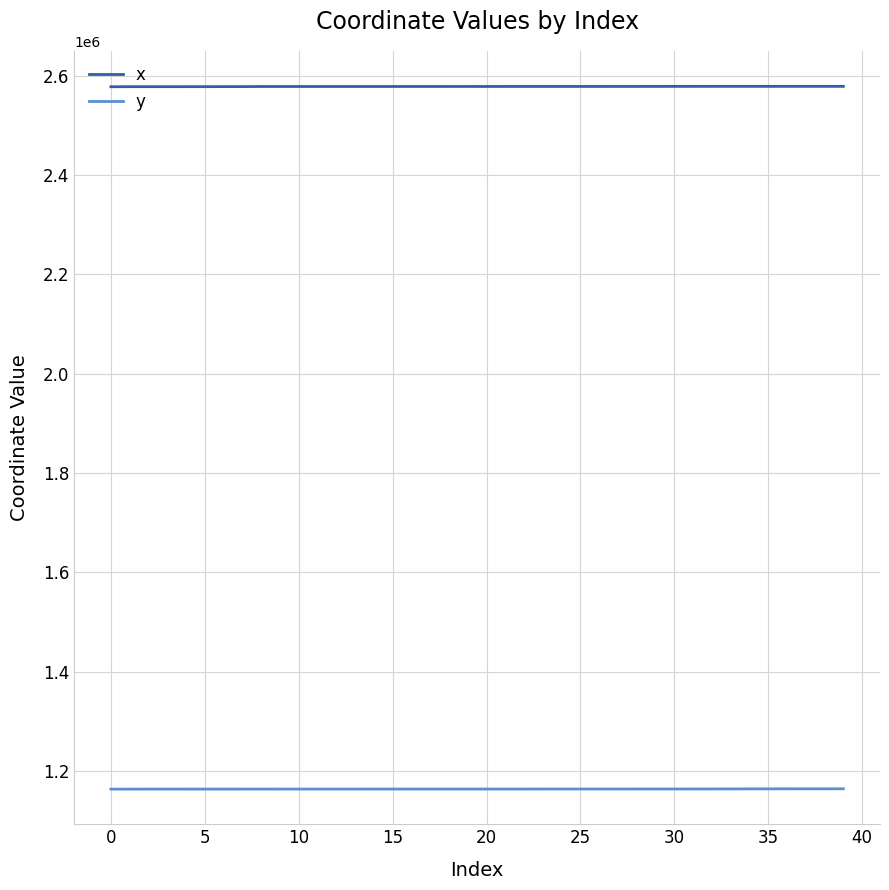

Rank the series by their average value, from highest to lowest.

x, y